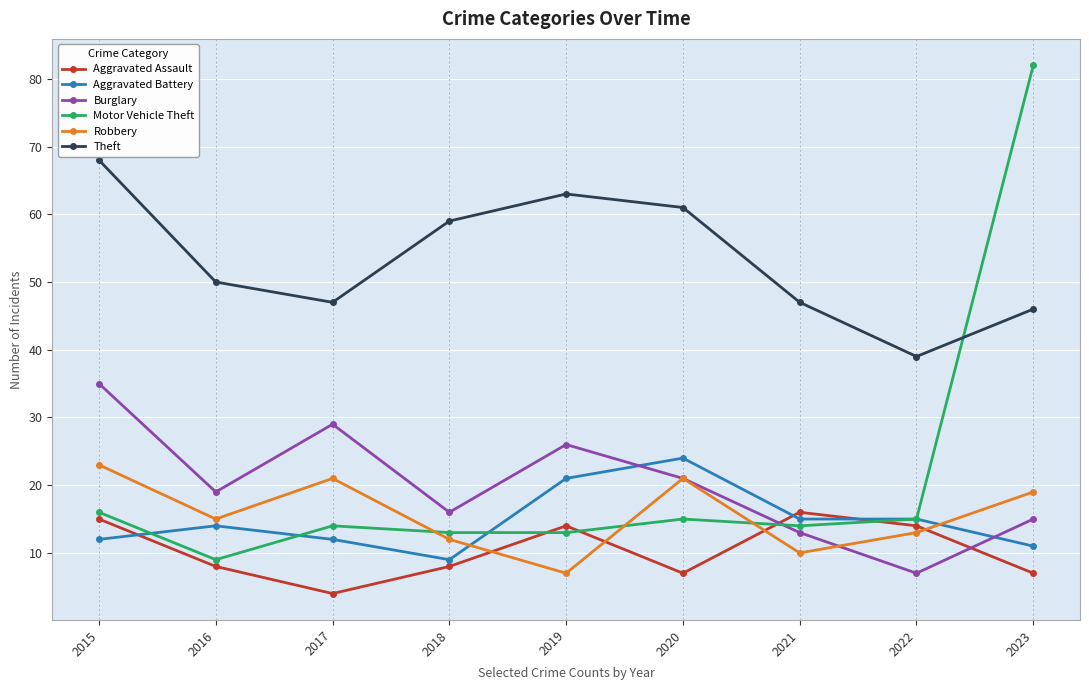

What is the average value of the Burglary series?

20